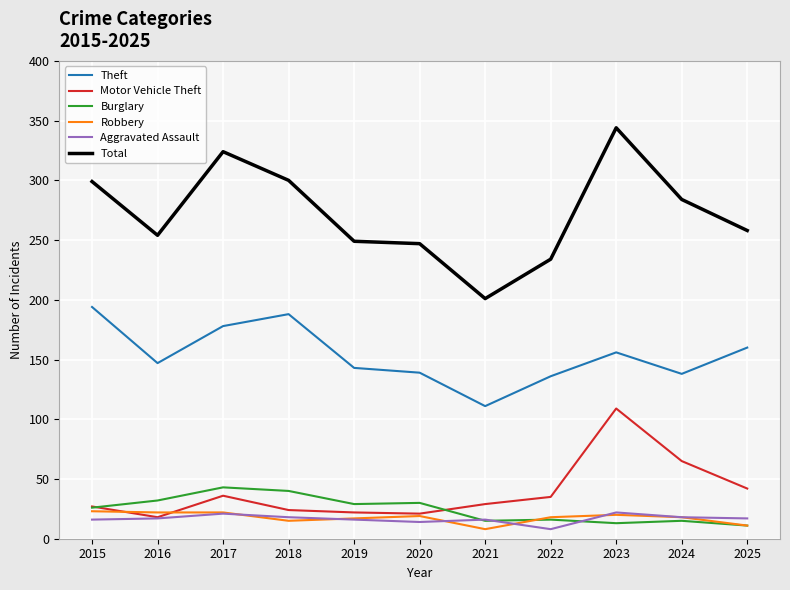

How many lines are shown in the chart?

6